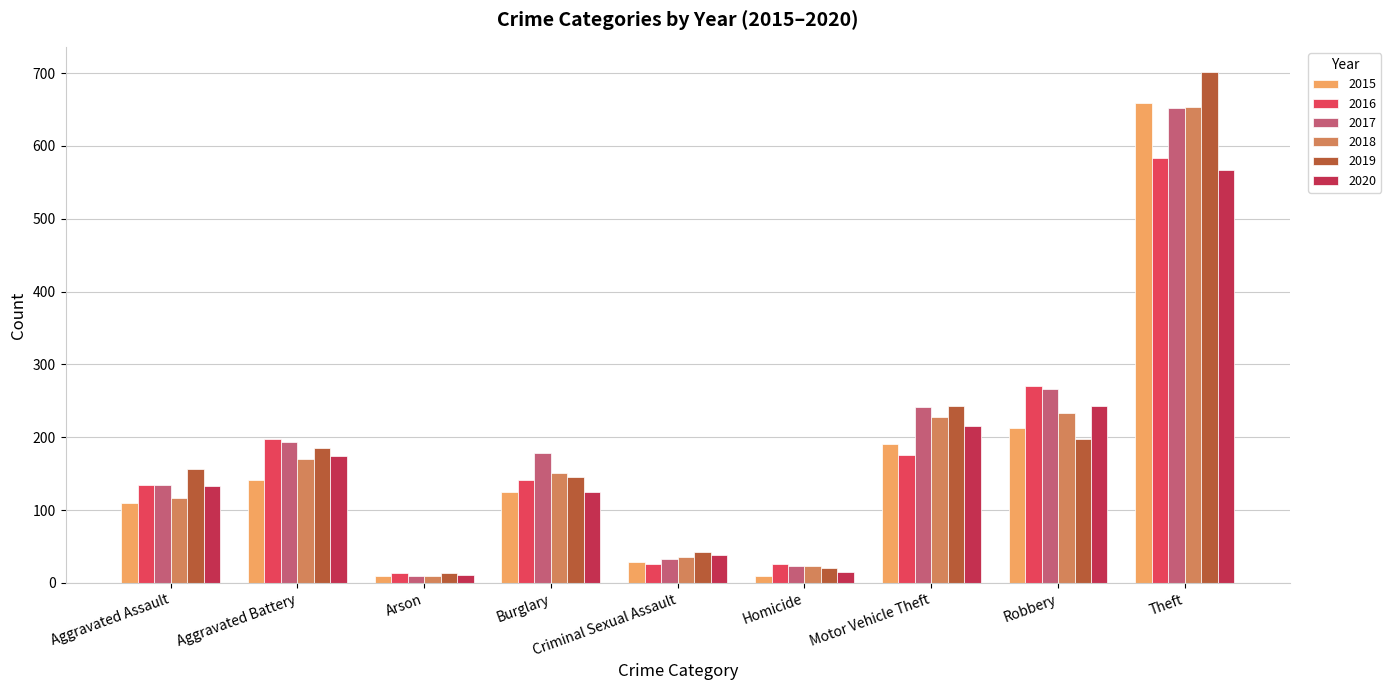

Is the value of 2016 at Criminal Sexual Assault greater than the value of 2018 at Aggravated Battery?

No